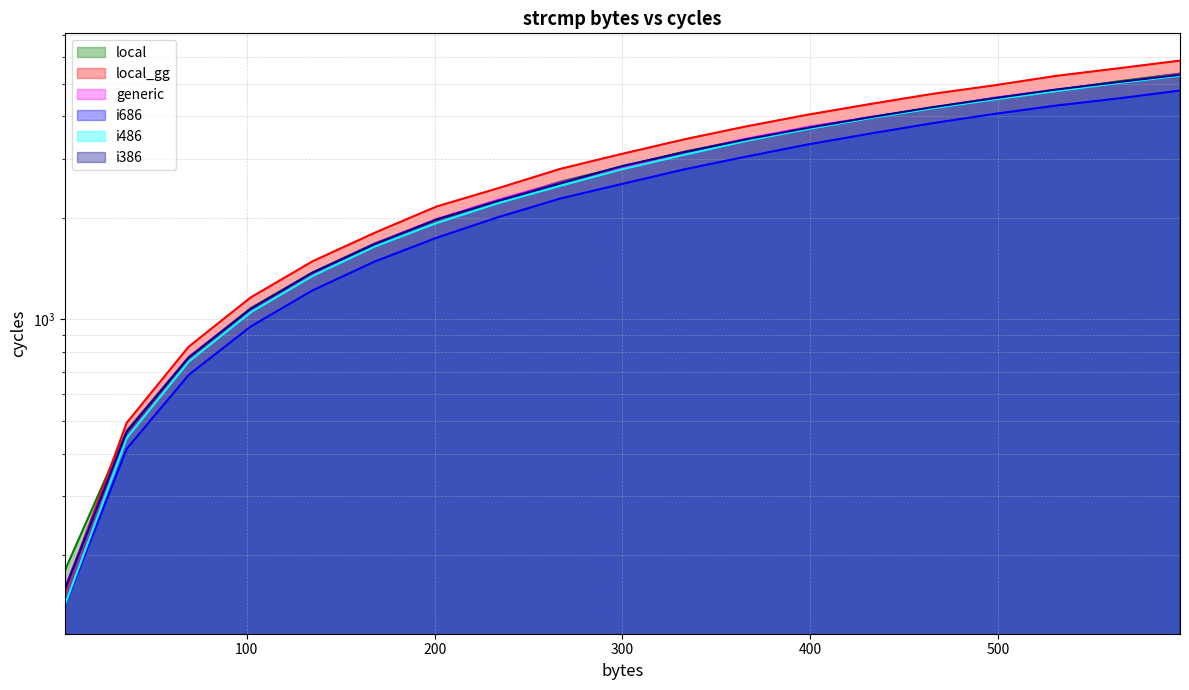

Count the number of categories in the chart.

19